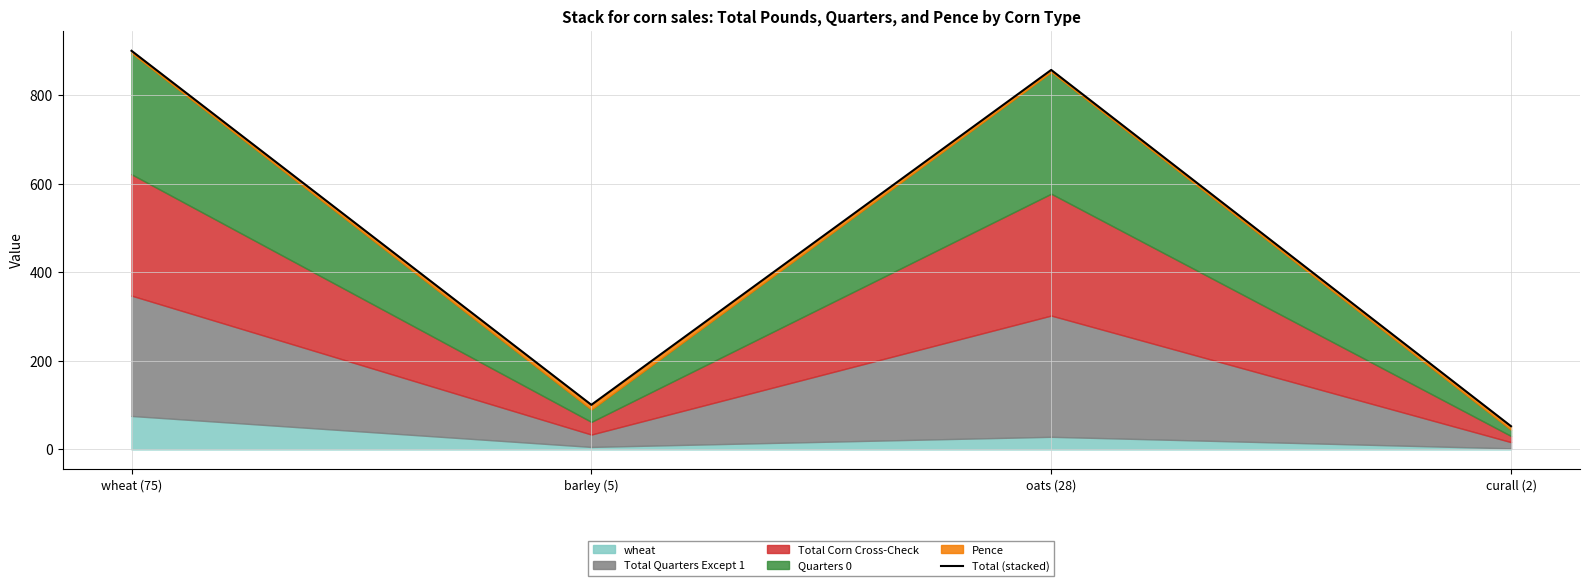

What is the sum of the values at wheat (75) and curall (2)?

953.1